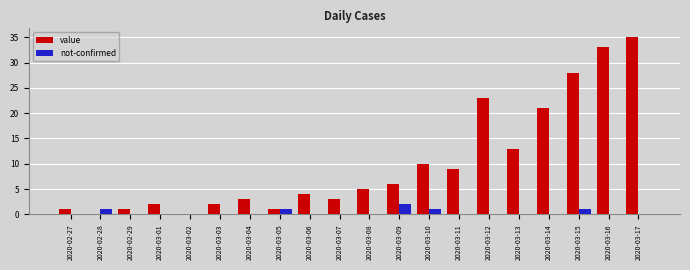

How many distinct data groups are displayed?

2